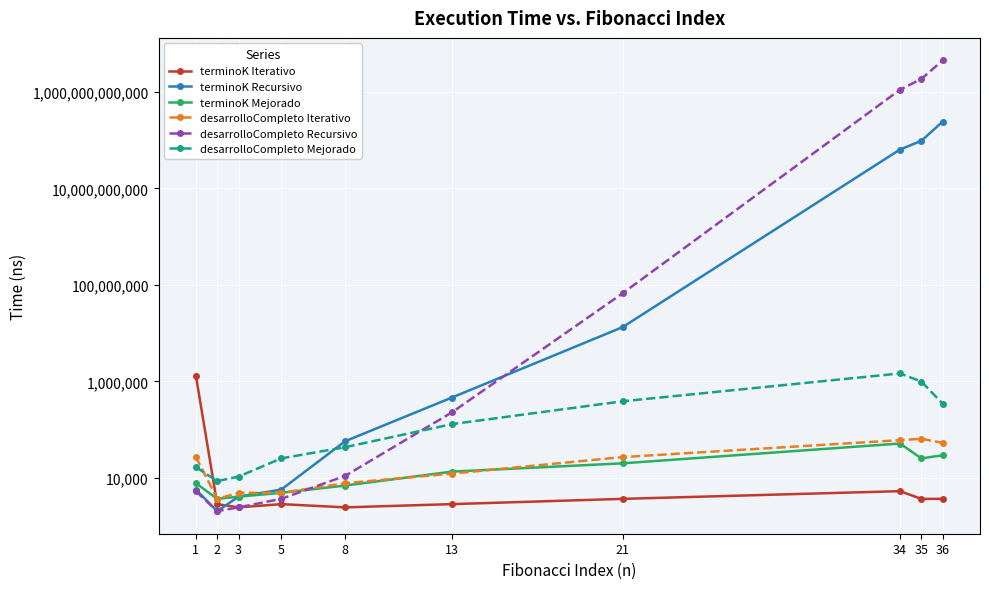

Between 5 and 35, which series saw the biggest shift?

desarrolloCompleto Recursivo